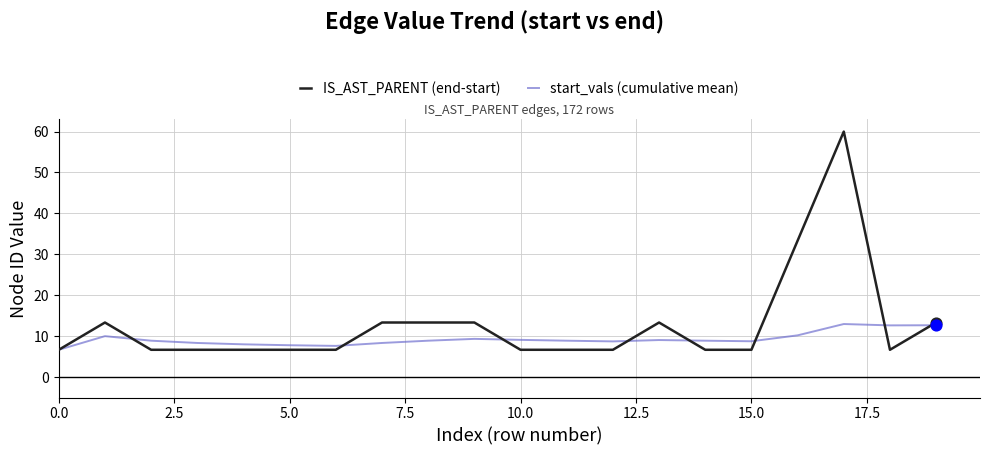

At how many categories does at least one series exceed 14?

2